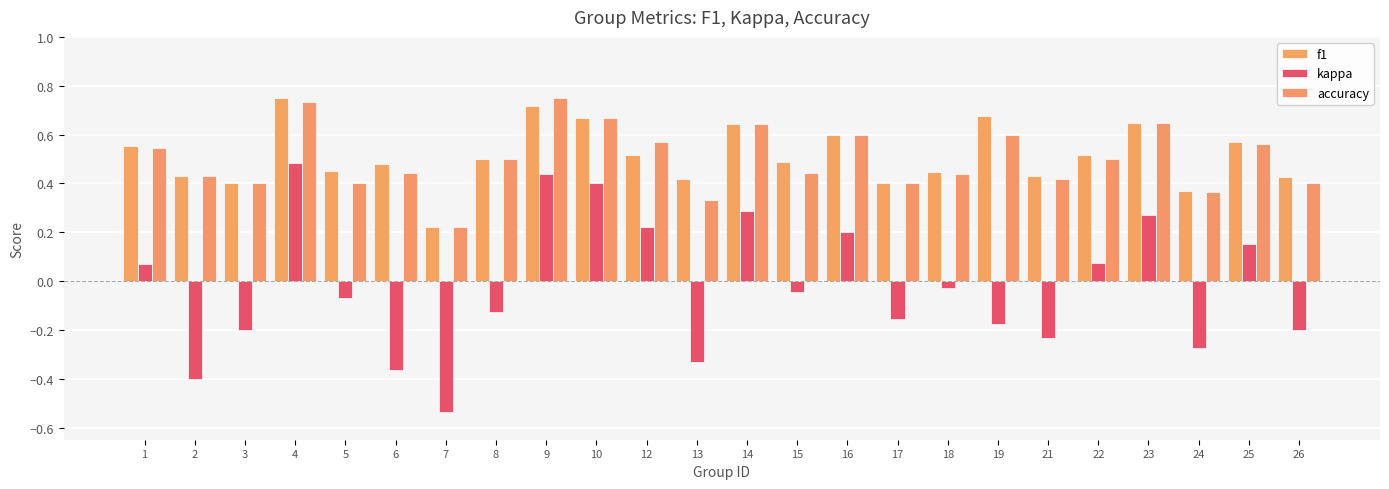

Which label corresponds to the largest value in the chart?

9